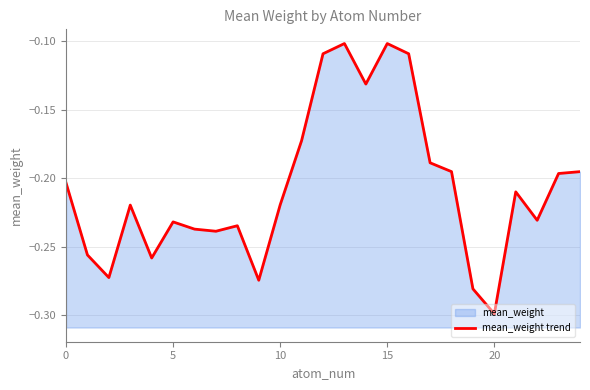

What is the minimum value shown in the chart?

-0.3